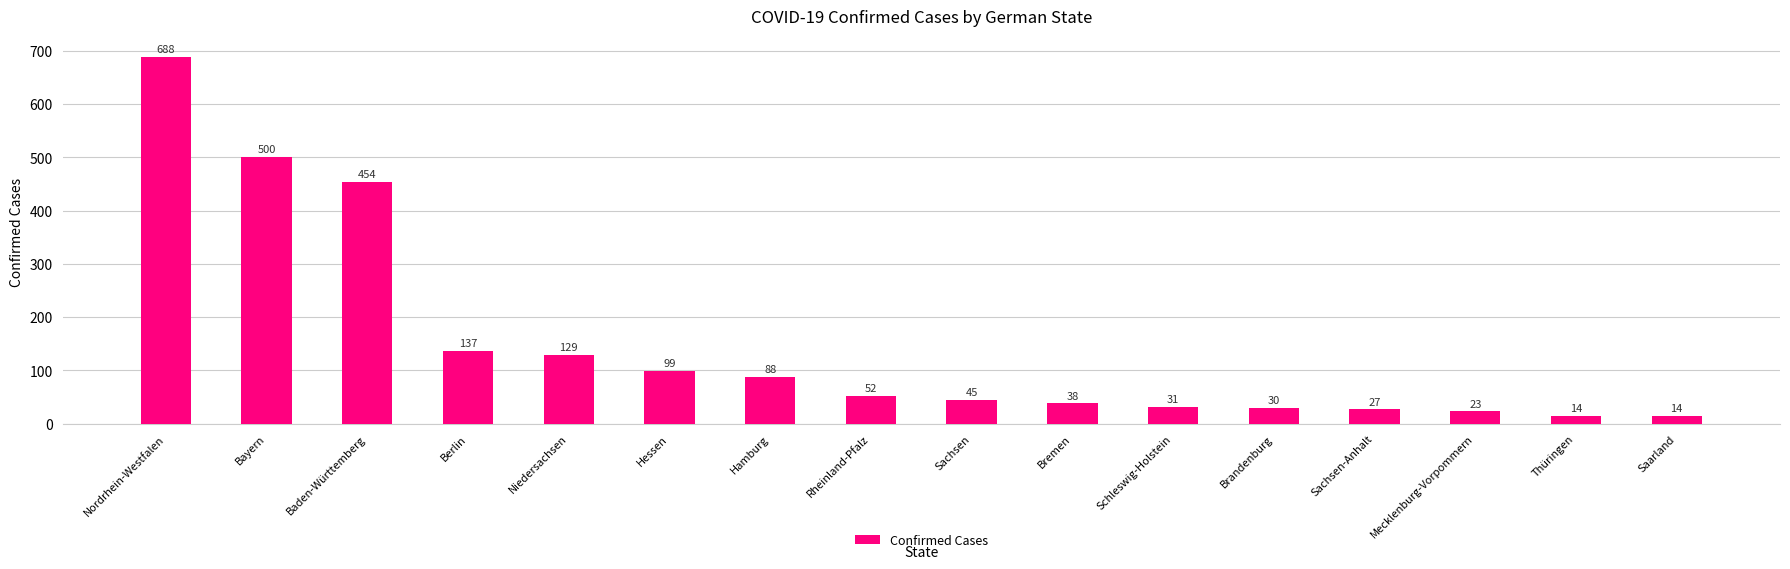

What is the change in value from Niedersachsen to Mecklenburg-Vorpommern?

-106